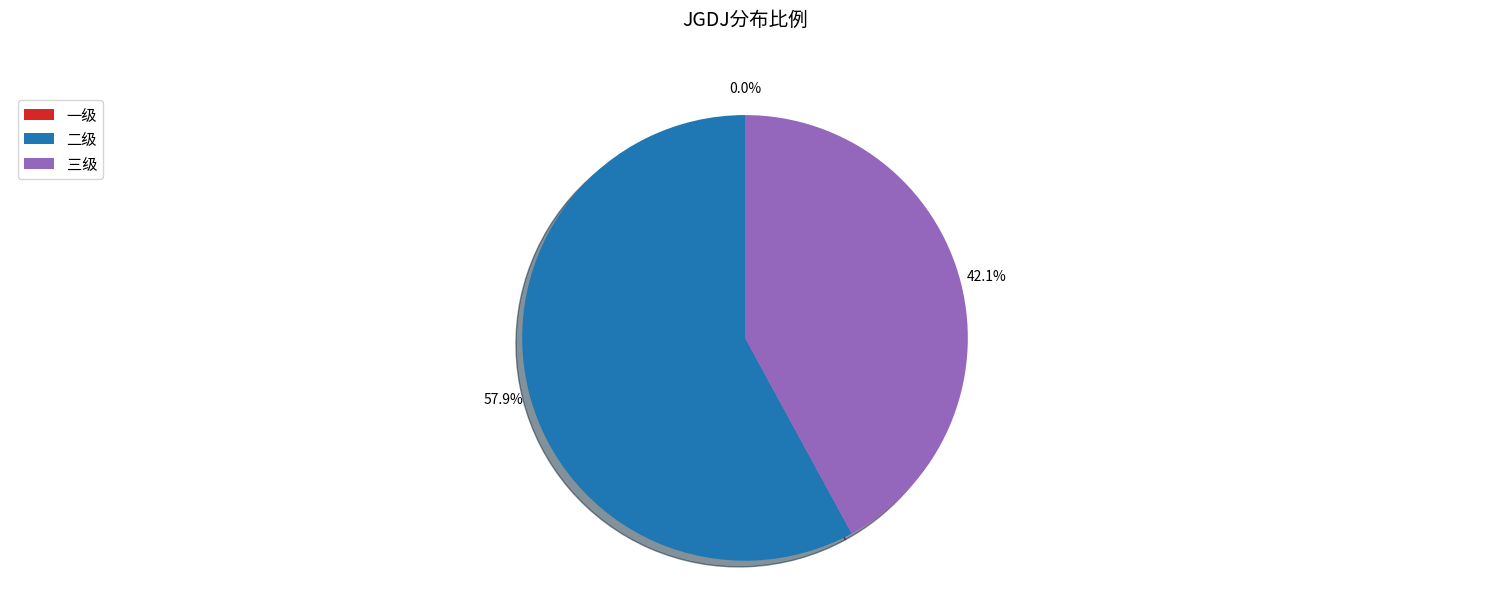

True or false: 二级 accounts for 49% of the total.

False